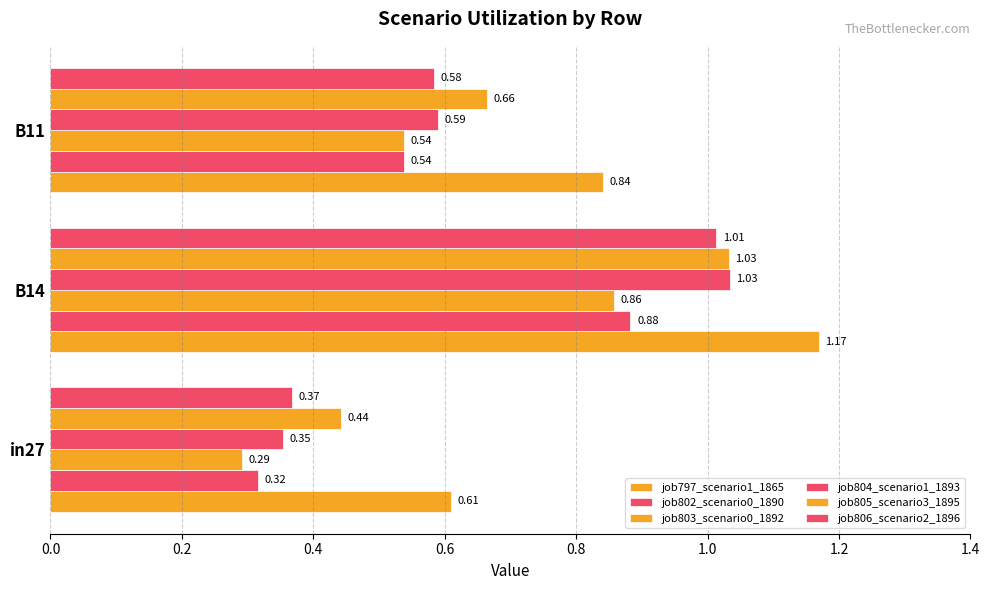

How many data points does each series have?

3